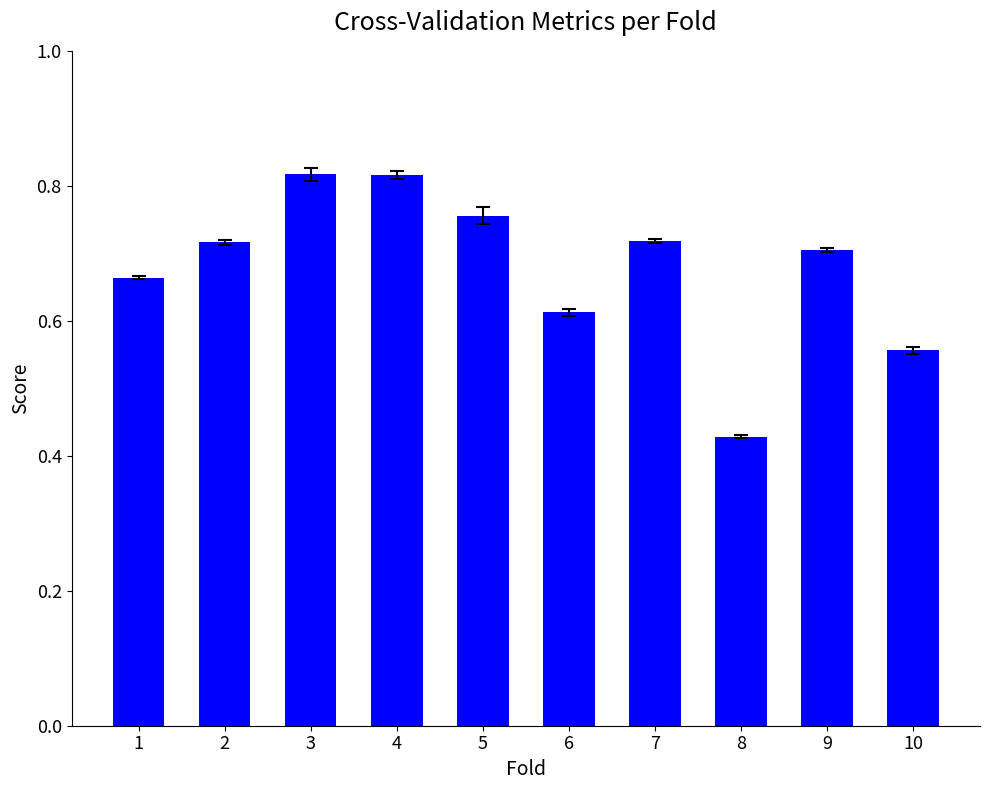

Count the values in the range 0 to 1.

10